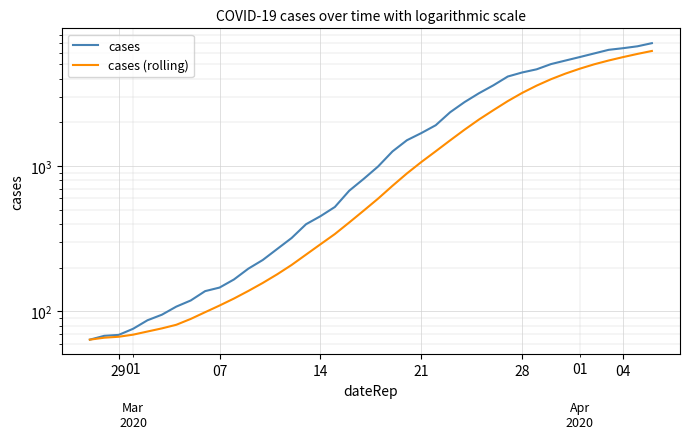

The value of cases (rolling) at 17 is 92.4. True or false?

False